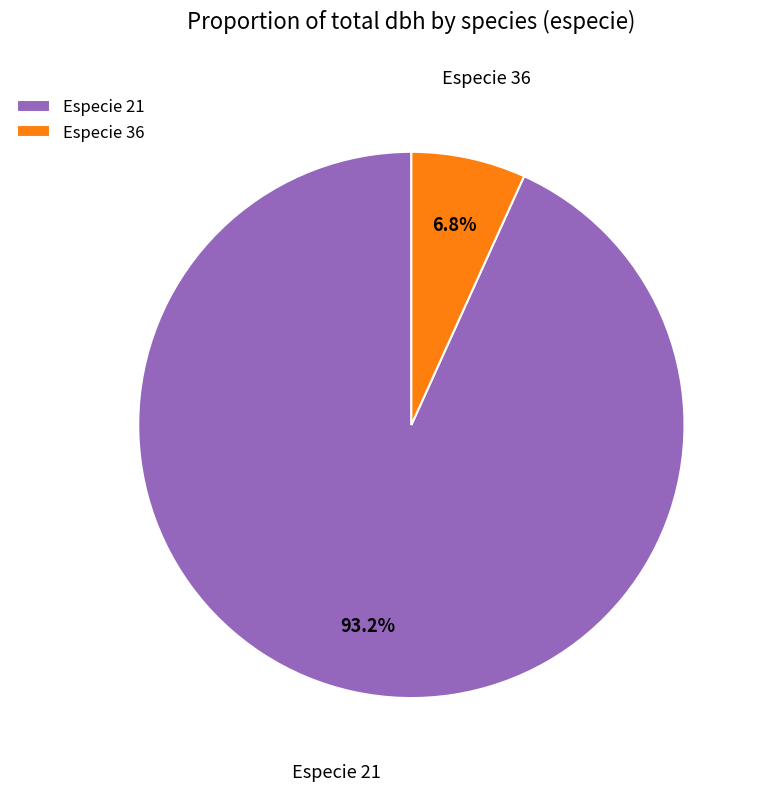

What is the smallest slice in the pie chart?

Especie 36